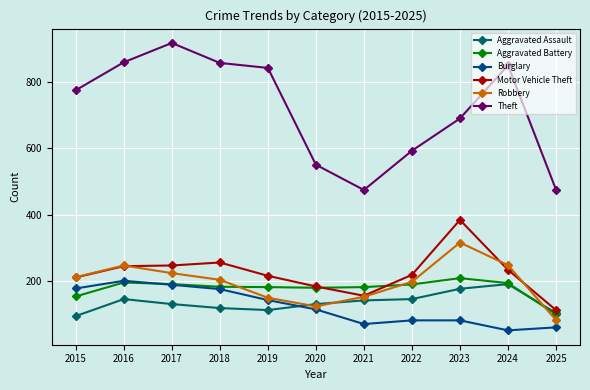

What is the difference between the Motor Vehicle Theft values at 2018 and 2025?

143